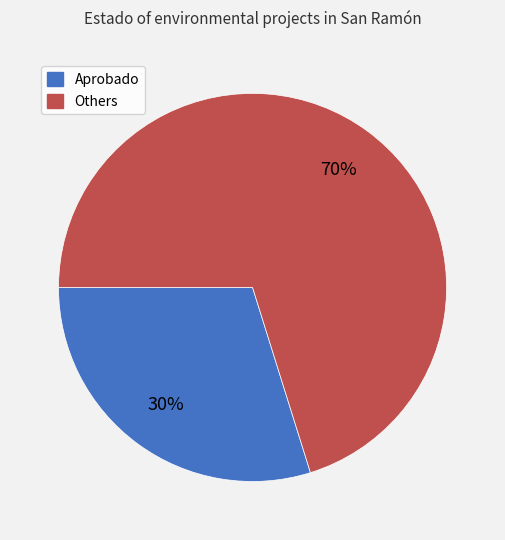

To the nearest percent, what portion does Others represent?

70%